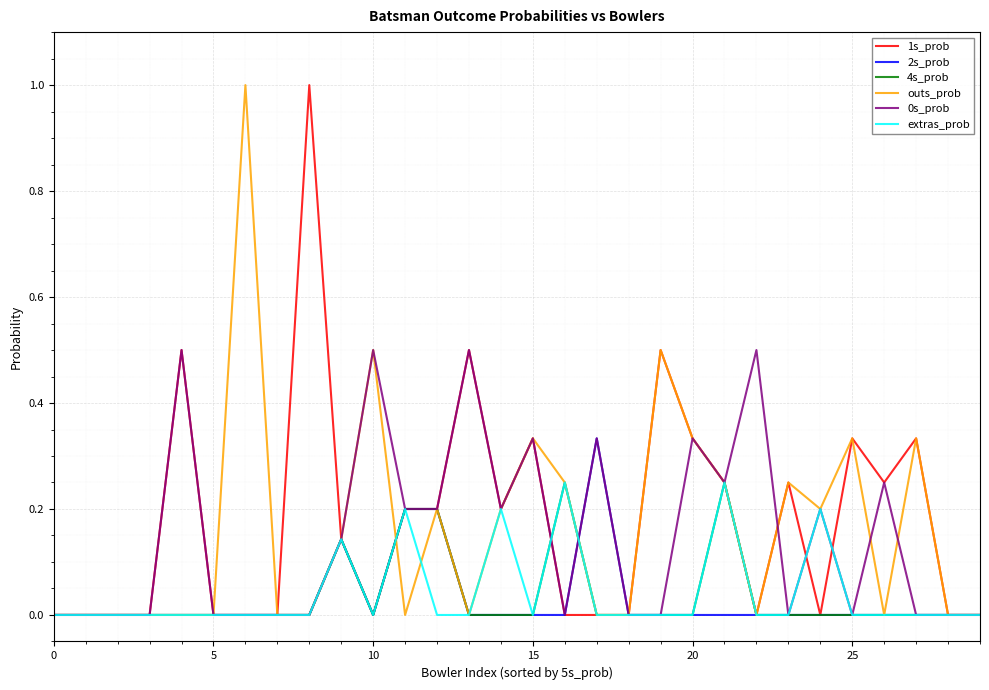

What is the greatest value displayed?

1.0